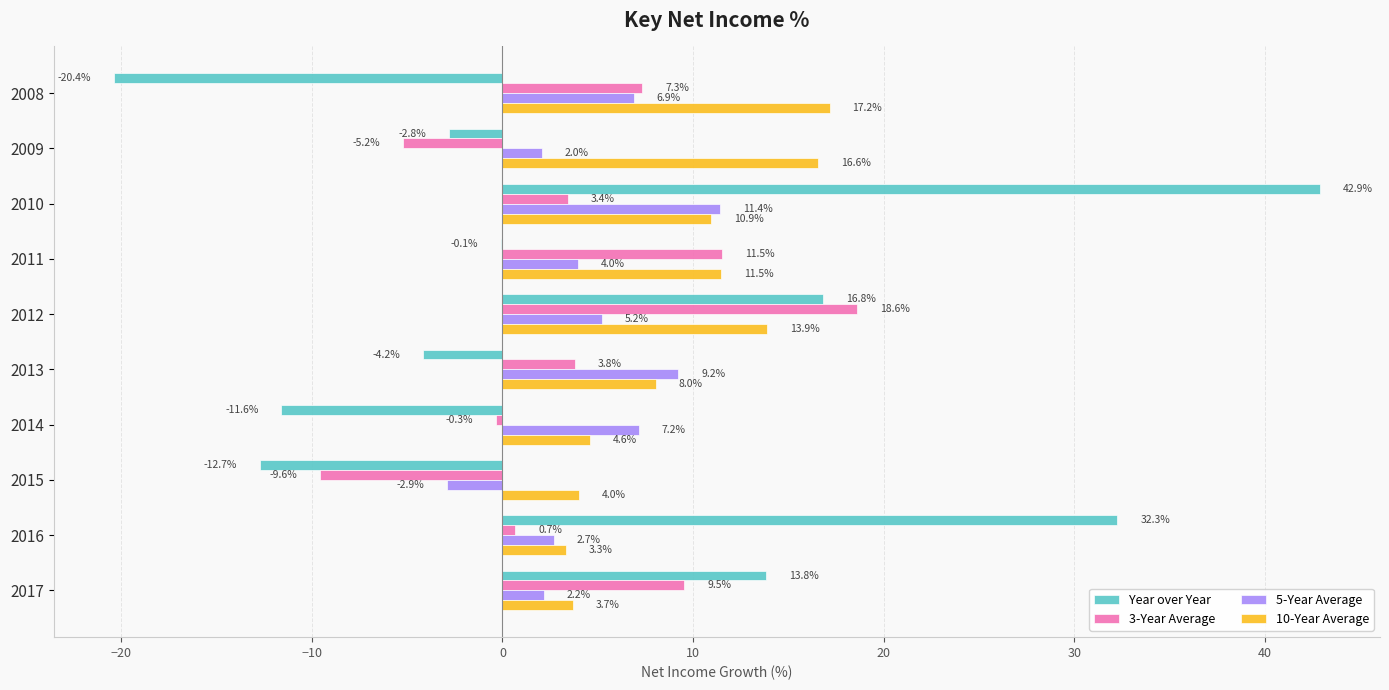

Between 2009 and 2013, which series saw the biggest shift?

3-Year Average